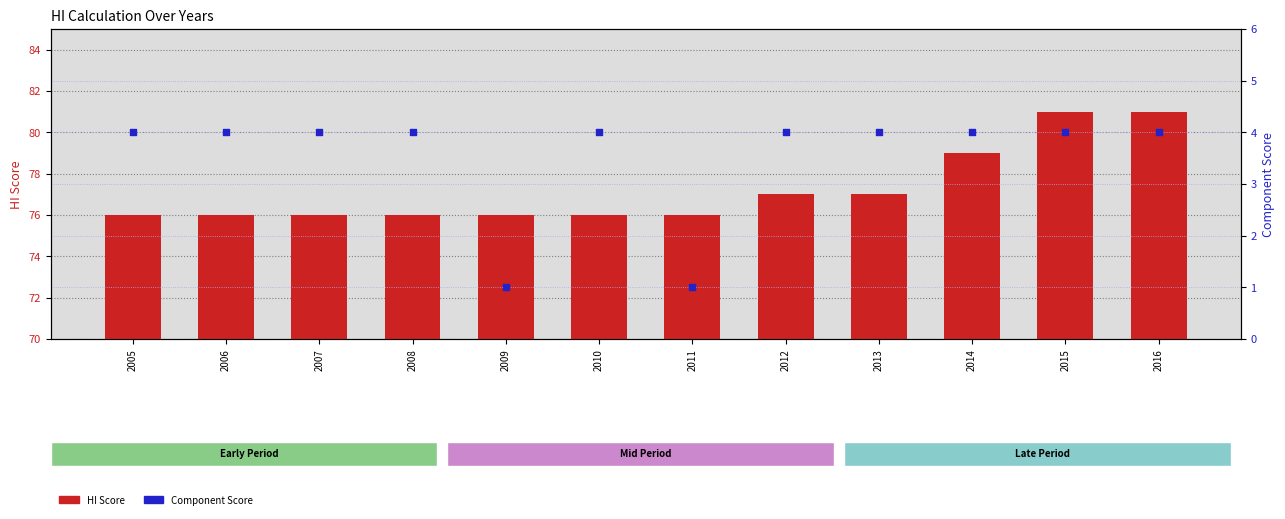

Which series has the largest total across all categories?

HI Score